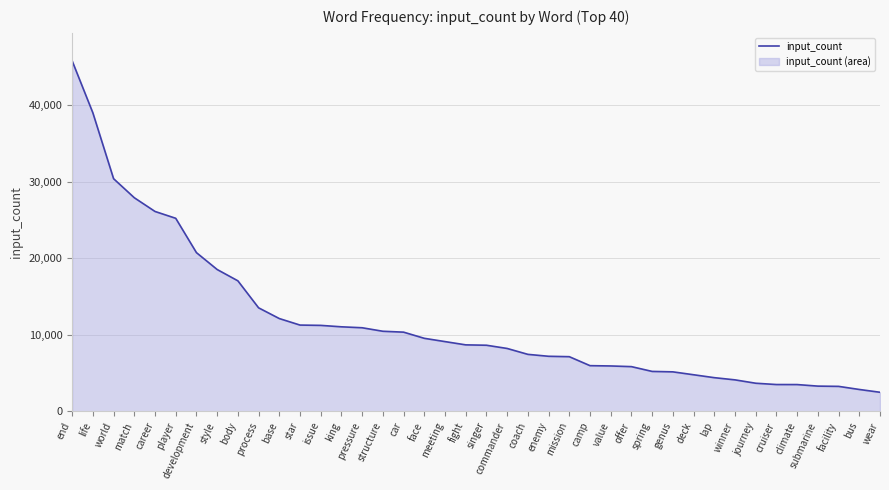

The chart shows a value of 27366 at end. True or false?

False